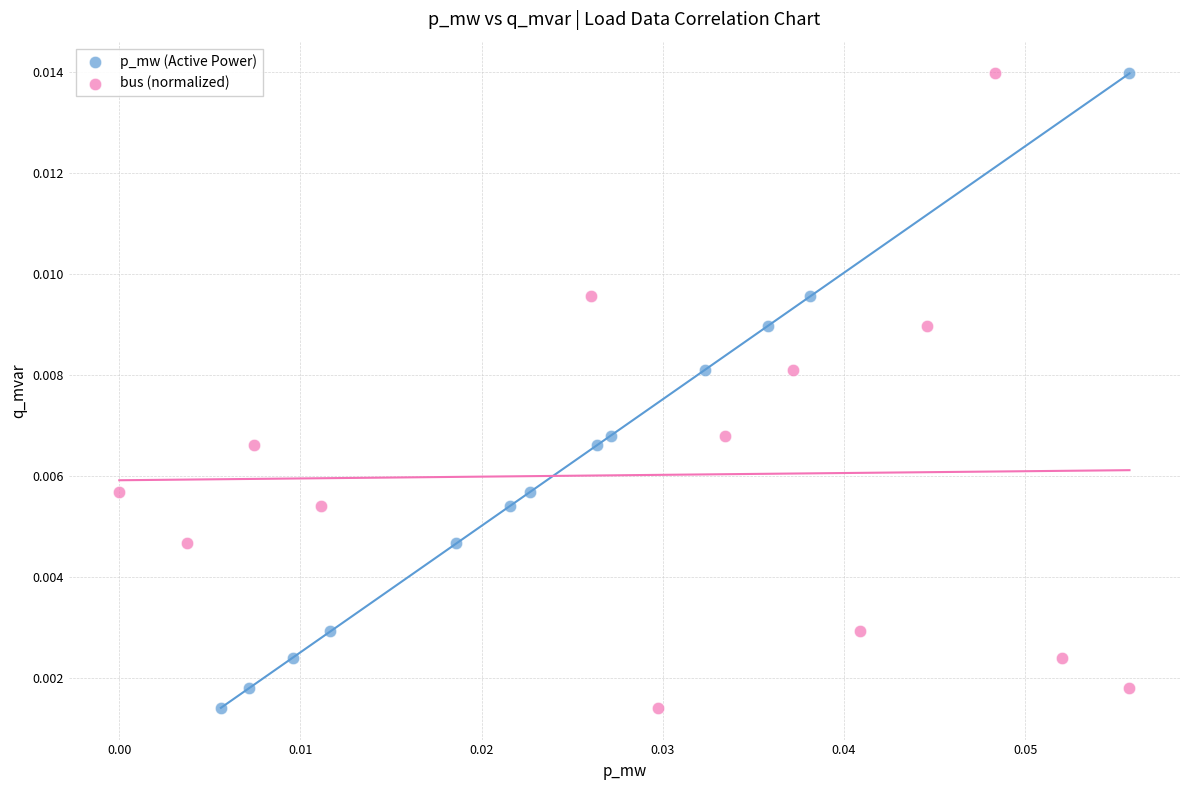

What are all the series names shown in the legend?

p_mw (Active Power), bus (normalized)